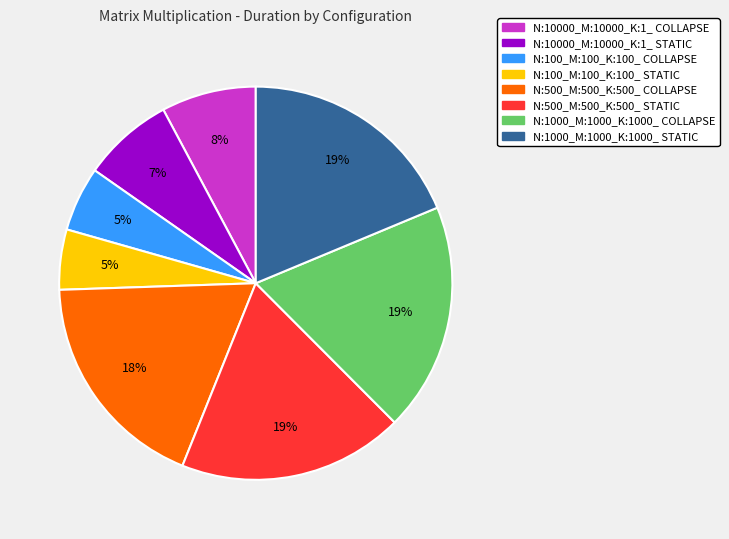

Does any single category account for the majority?

No